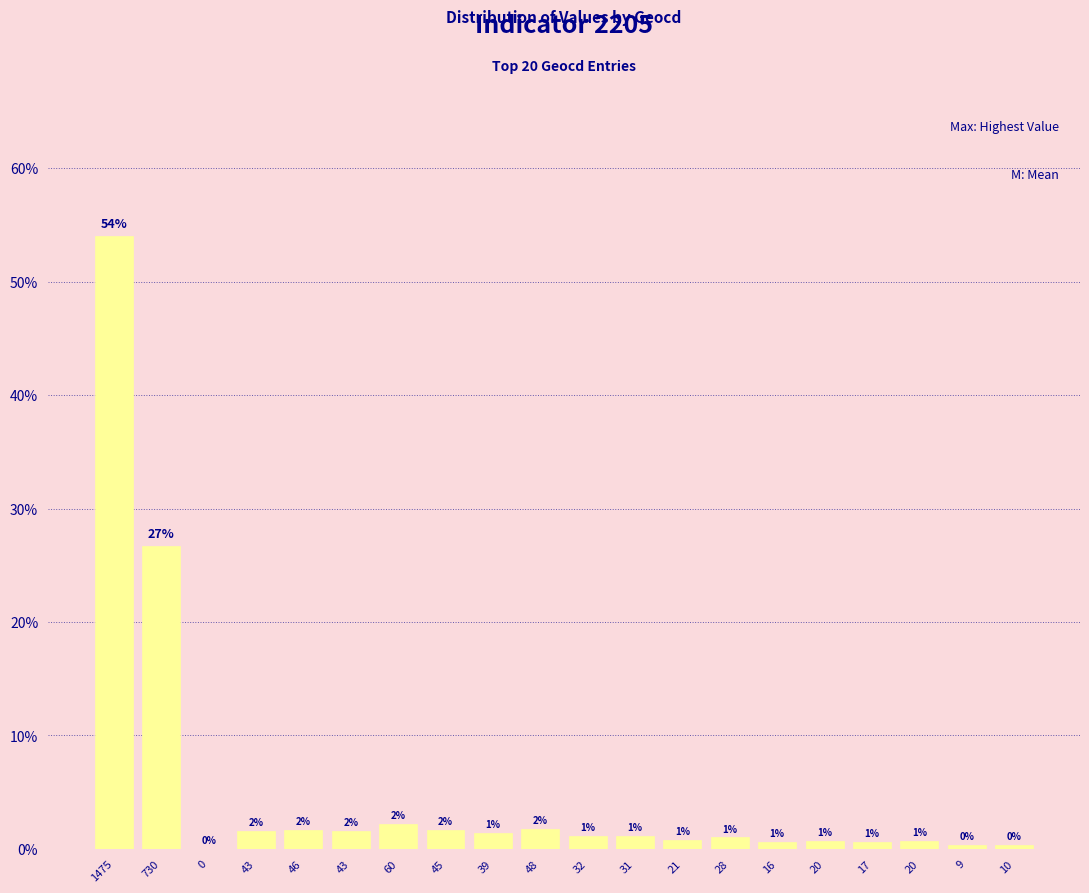

How many data points are above 1?

12